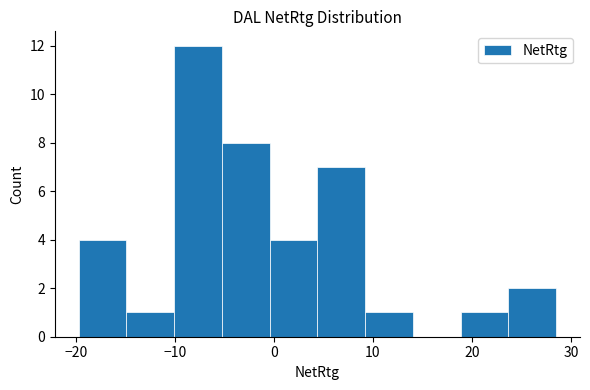

Reading left to right, list every bar in this chart as the range it spans on the x-axis followed by its height. Neither the bar edges nor the heights are printed on the chart, so give them approximately, as read against the axes.

-20 to -15: 4
-15 to -10: 1
-10 to -5: 12
-5 to 0: 8
0 to 4: 4
4 to 9: 7
9 to 14: 1
14 to 19: 0
19 to 24: 1
24 to 29: 2